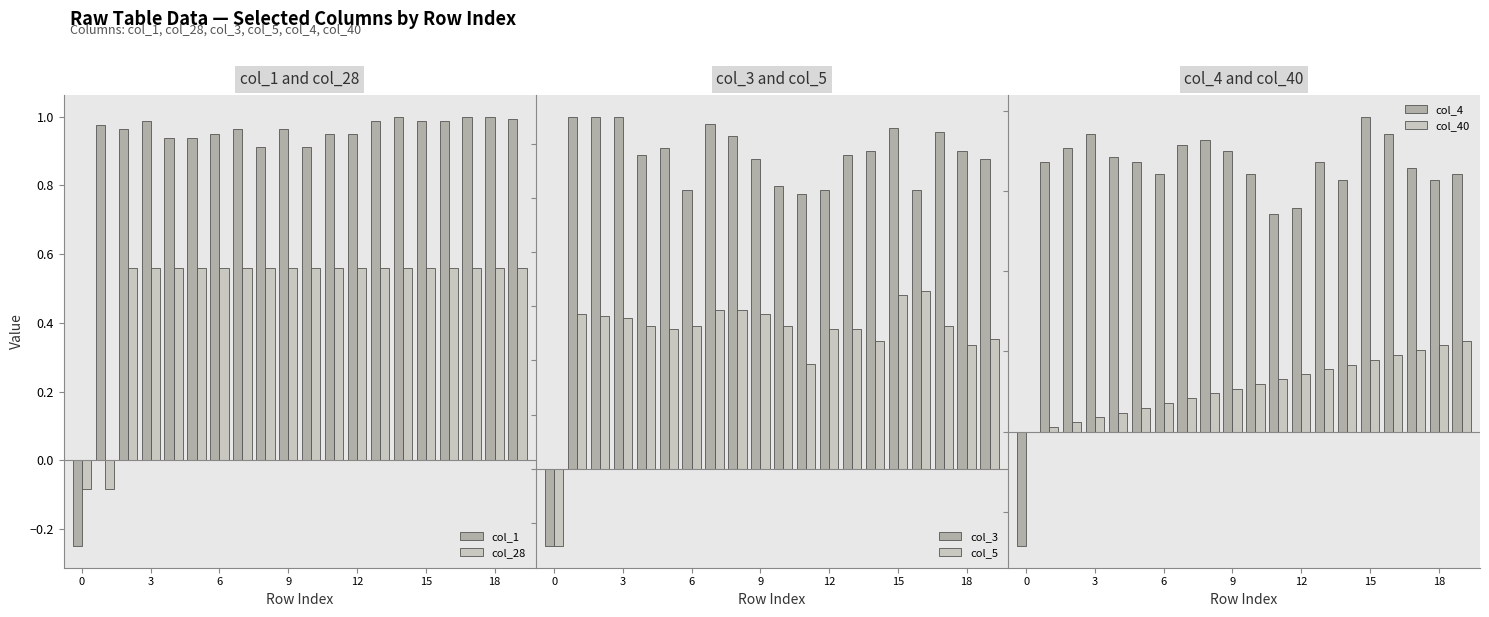

What is the sum of all col_28 values?

9.9